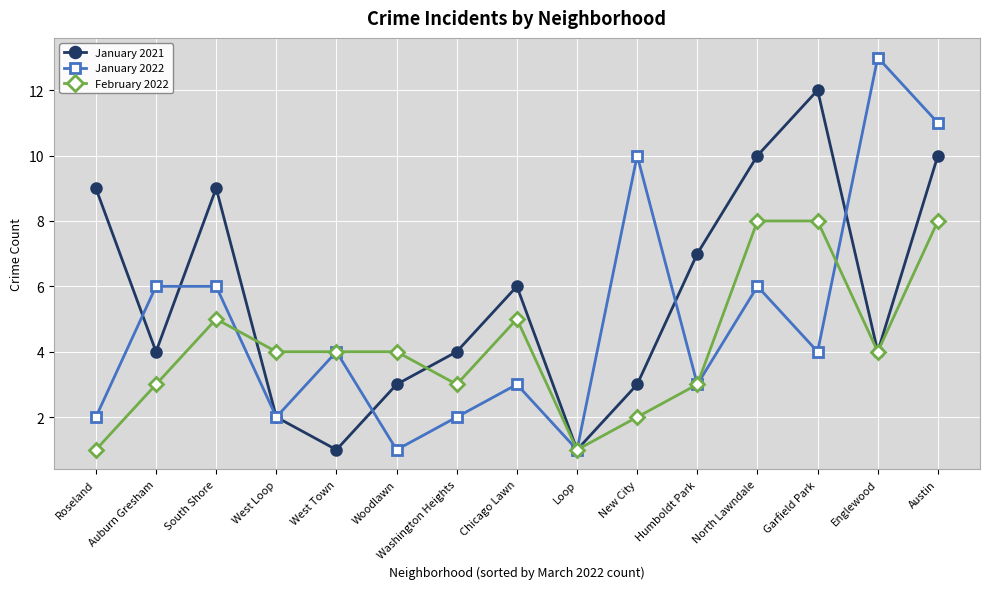

What is the label of the 10th point from the right?

Woodlawn